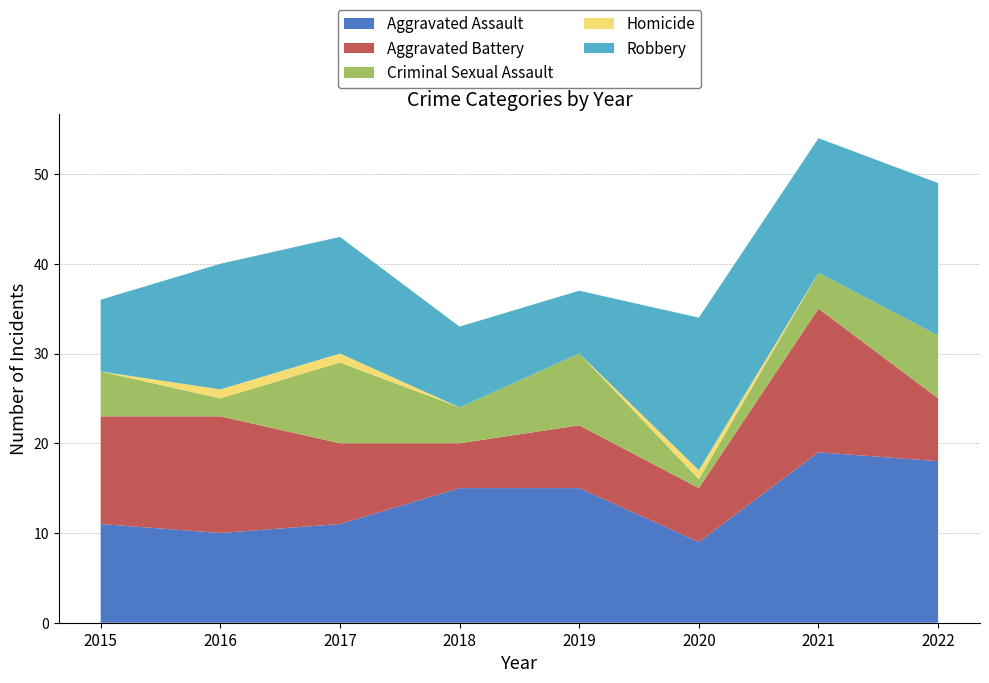

Reading left to right, what are all the values shown in this chart?

Aggravated Assault: 11	10	11	15	15	9	19	18
Aggravated Battery: 12	13	9	5	7	6	16	7
Criminal Sexual Assault: 5	2	9	4	8	1	4	7
Homicide: 0	1	1	0	0	1	0	0
Robbery: 8	14	13	9	7	17	15	17